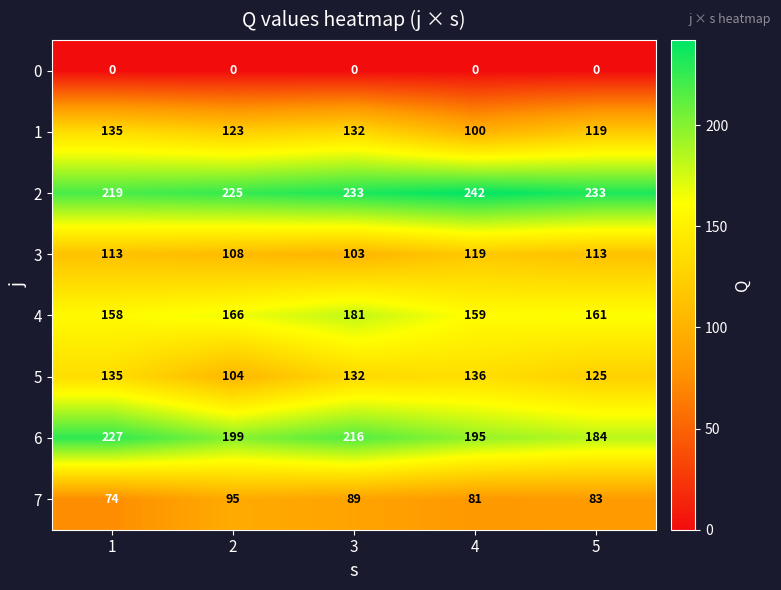

What is the total value across all series at 5?

1018